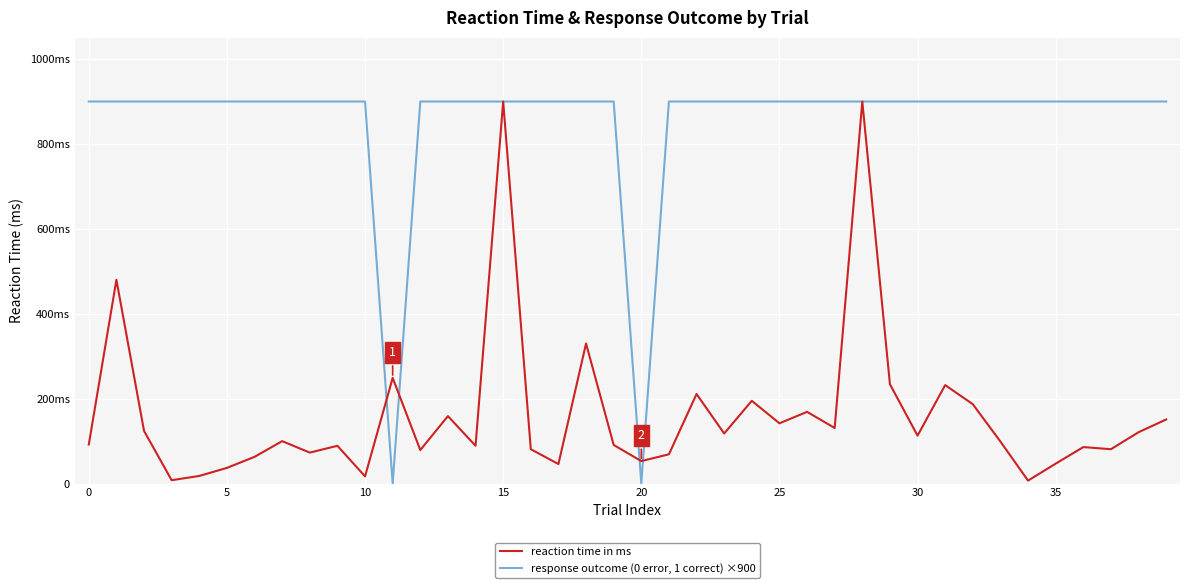

Does the chart have visible grid lines?

Yes